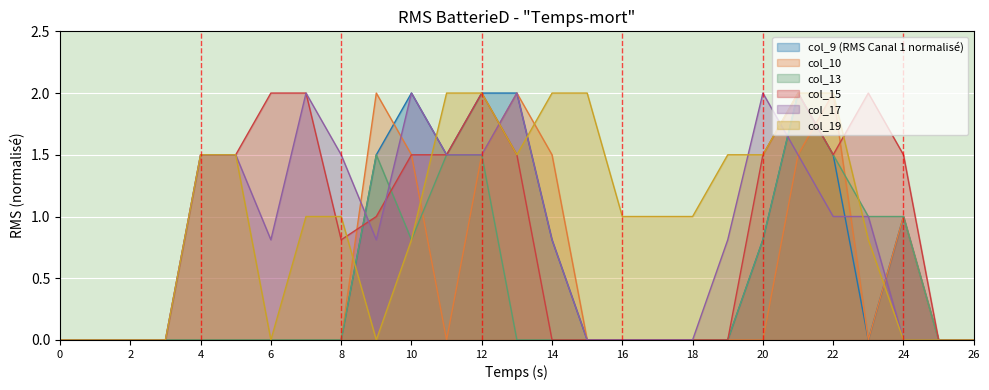

What are all the series names shown in the legend?

col_9 (RMS Canal 1 normalisé), col_10, col_13, col_15, col_17, col_19